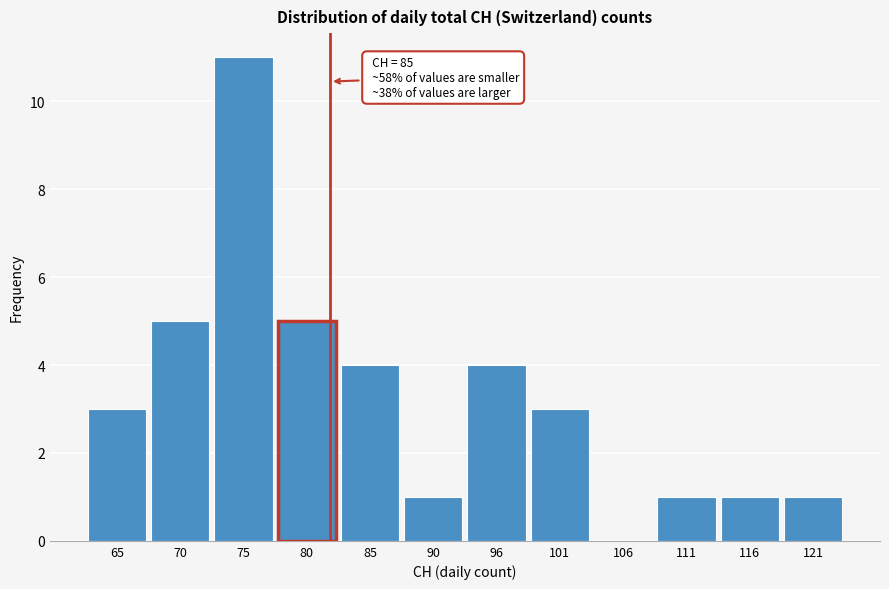

Reading left to right, transcribe all the data shown in this chart.

65=3	70=5	75=11	80=5	85=4	90=1	96=4	101=3	106=0	111=1	116=1	121=1